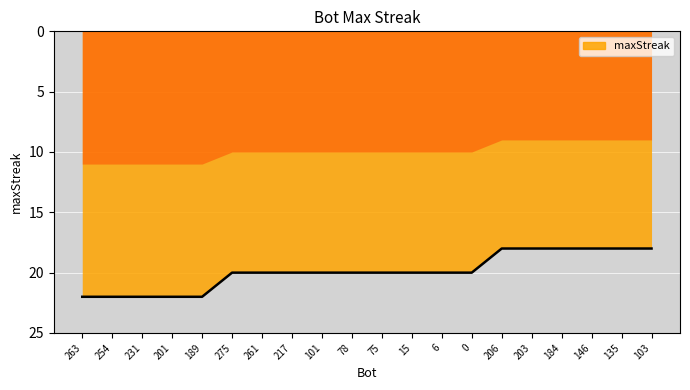

True or false: the data shows 8 at 203.

False